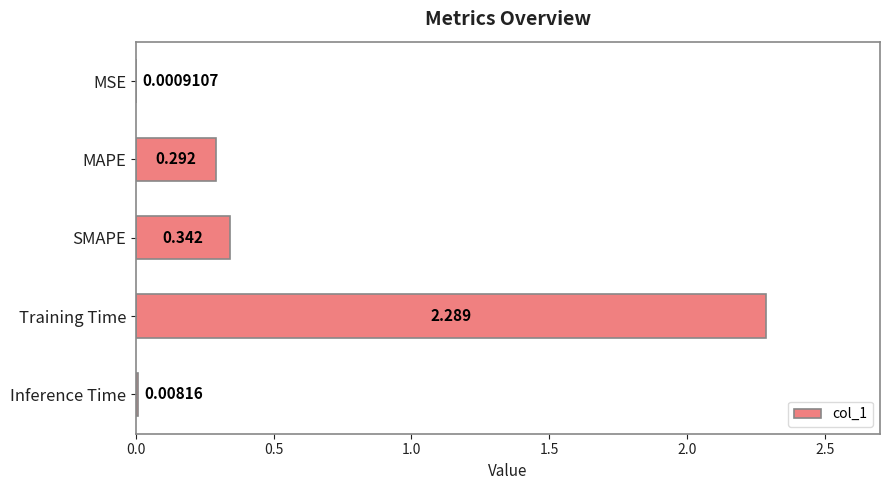

Where is the data nearest to the value 1?

SMAPE